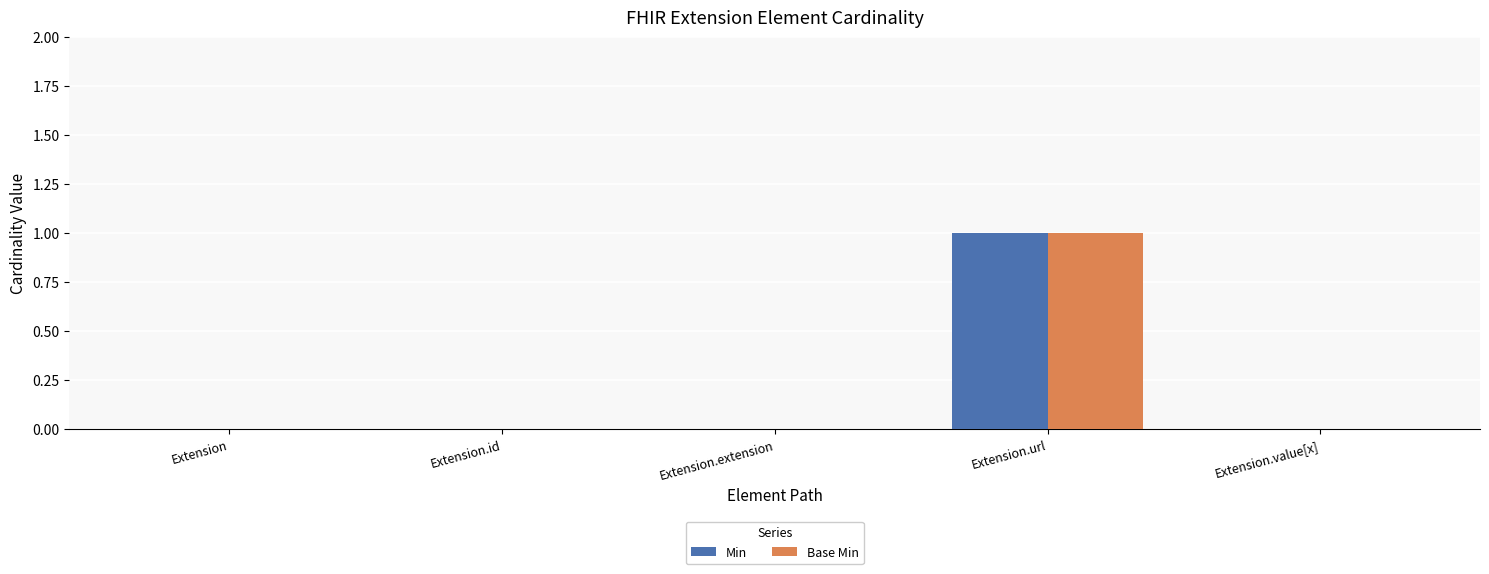

The Min series shows 0 at Extension. True or false?

True